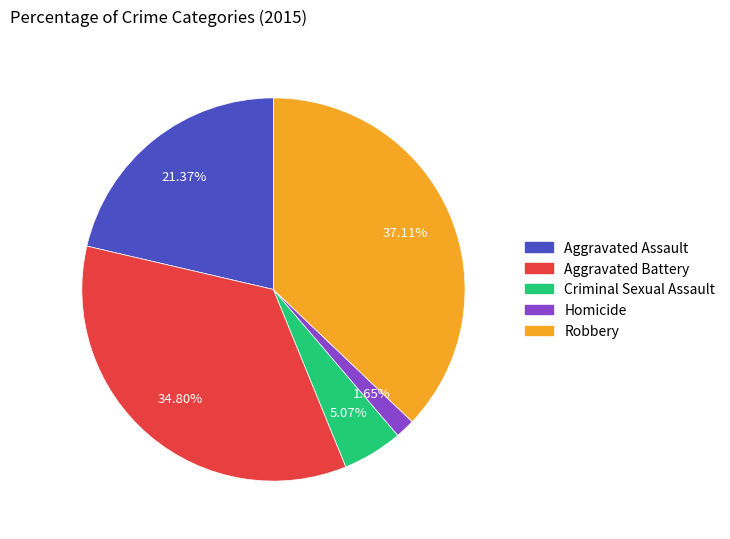

Approximately how many times larger is the value at Aggravated Assault compared to Criminal Sexual Assault?

4.2